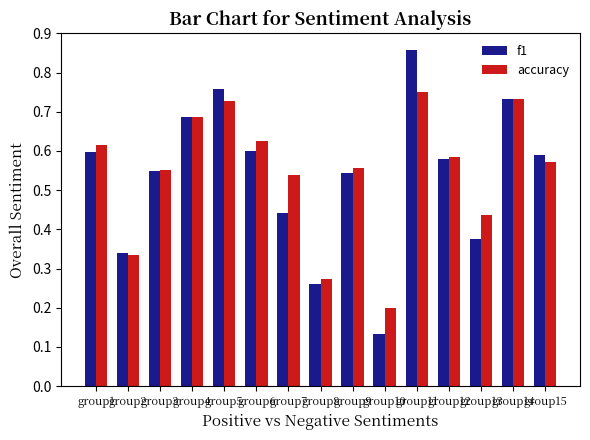

What is the total value across all series at group3?

1.1